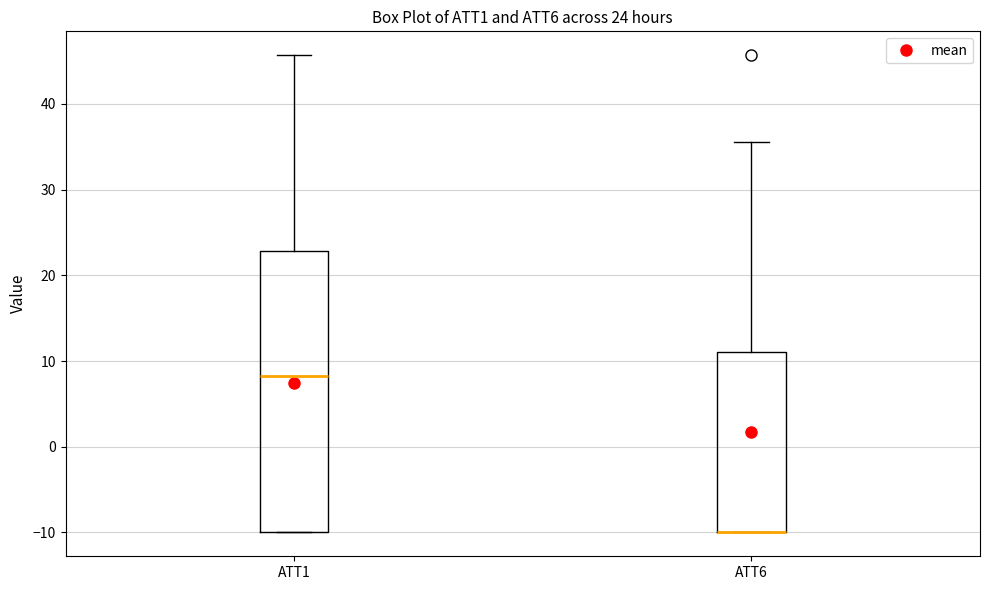

Comparing the boxes themselves (not the whiskers), which one is the tallest?

ATT1